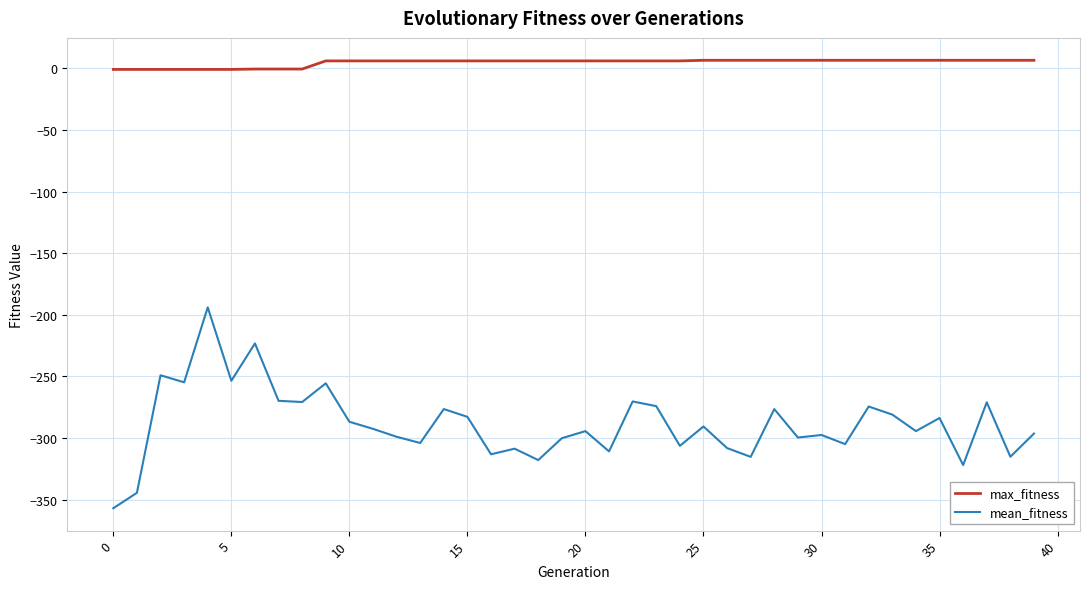

How many lines are shown in the chart?

2